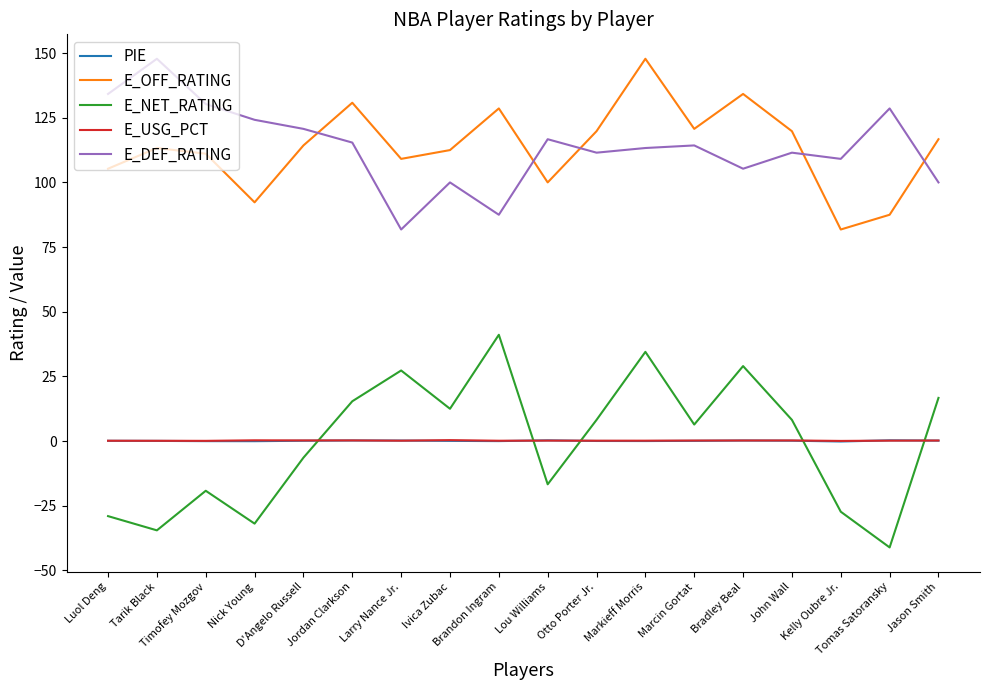

What position from the left is Lou Williams?

10